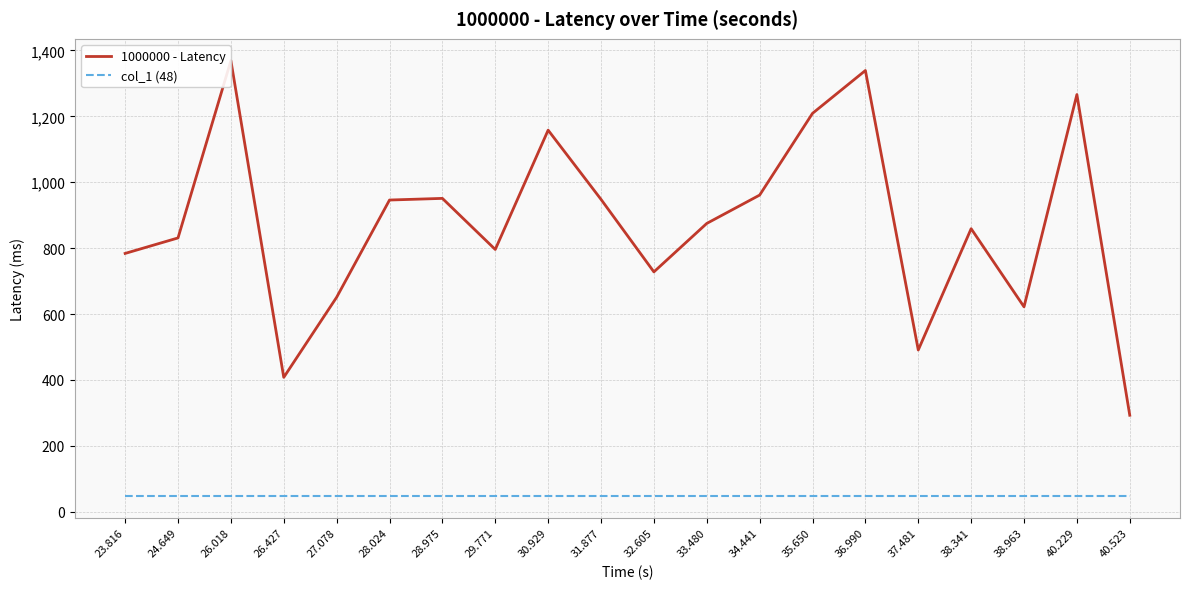

What position from the left is 38.963?

18